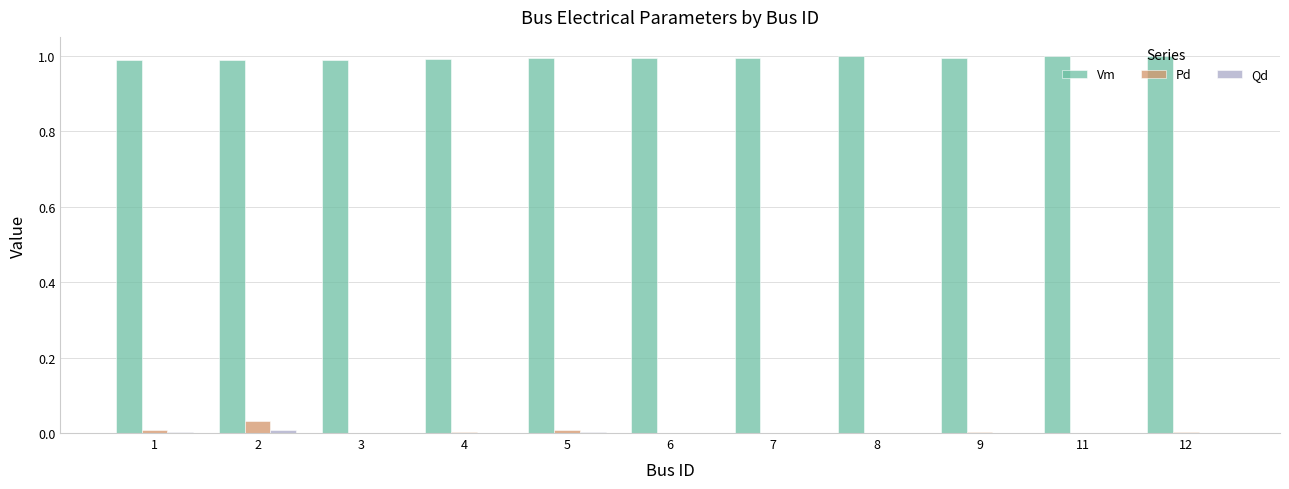

Which series has the largest total across all categories?

Vm